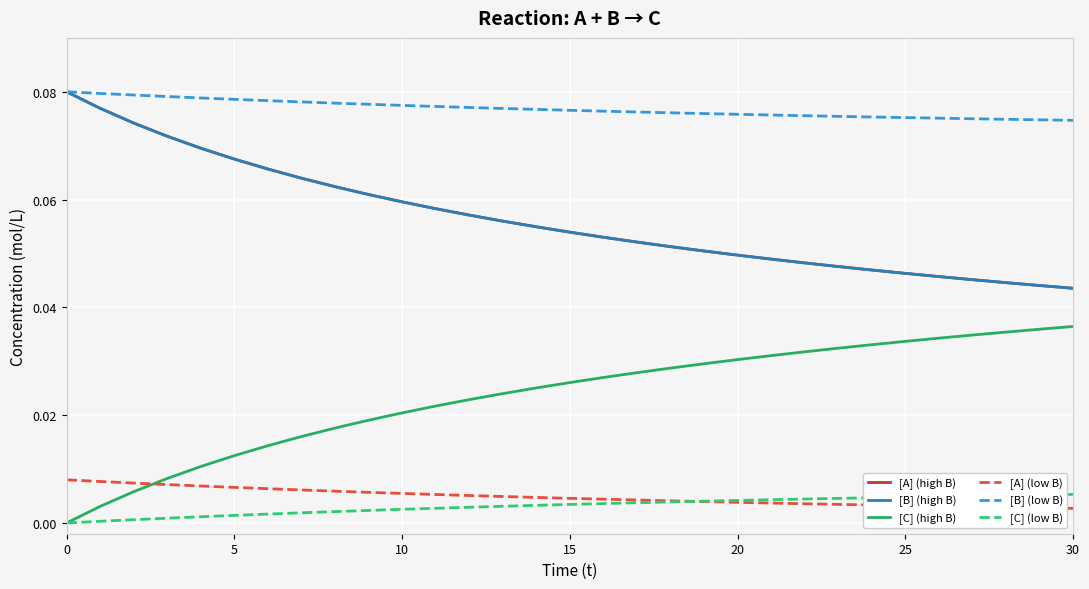

Is this an area chart (filled region under the line)?

No